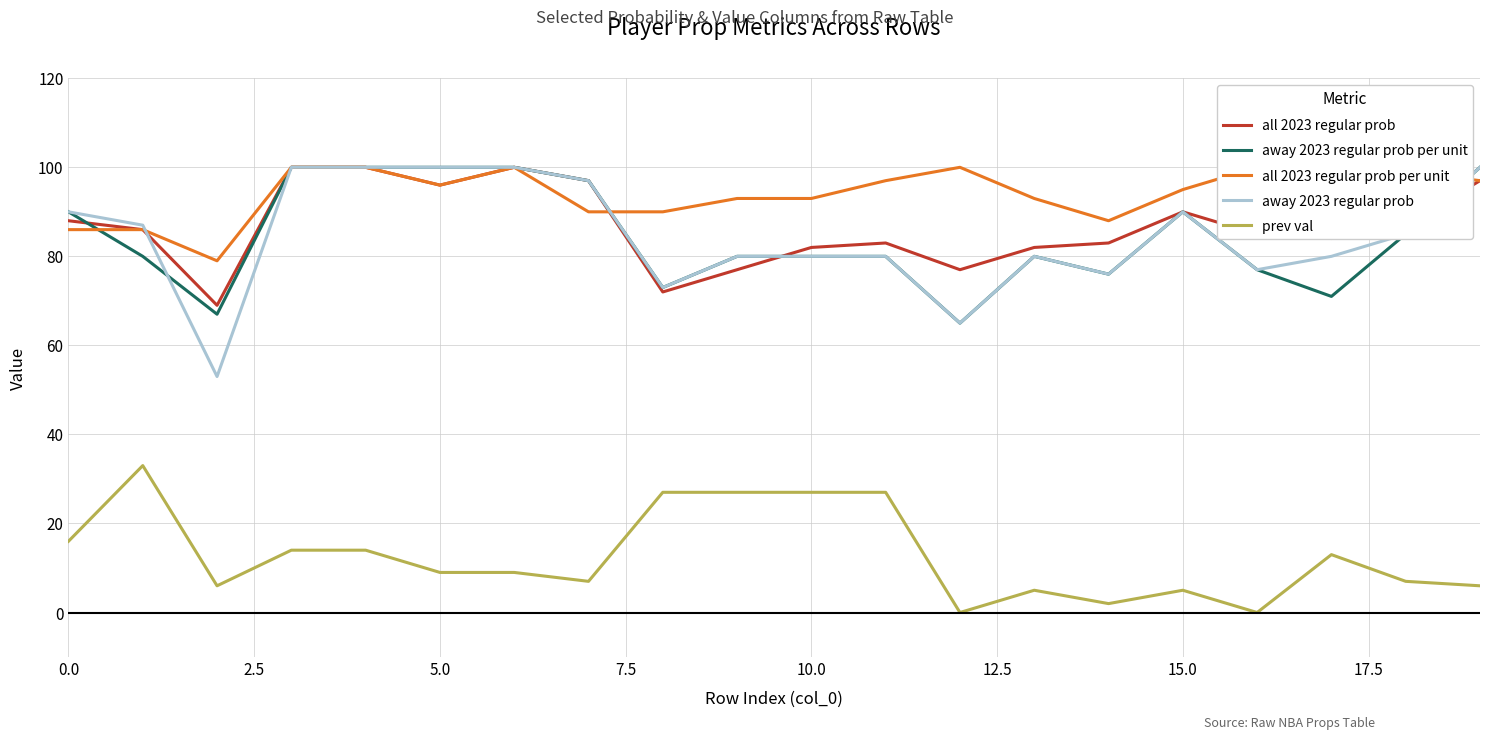

What is the value of the prev val point at the 16th from the left?

5